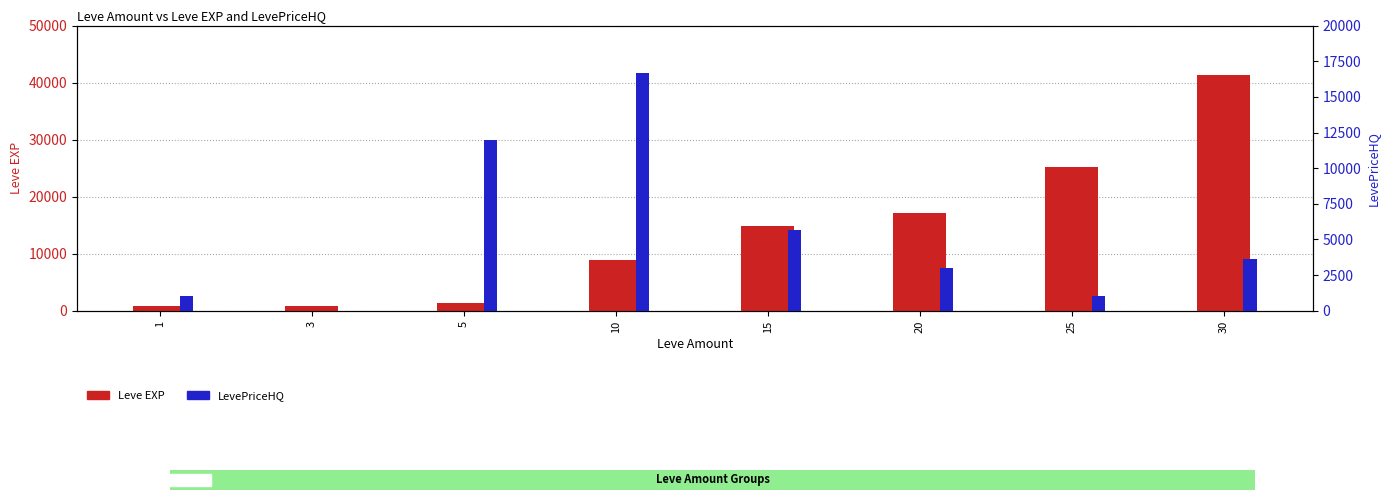

Is the value of LevePriceHQ at 15 greater than the value of Leve EXP at 25?

No